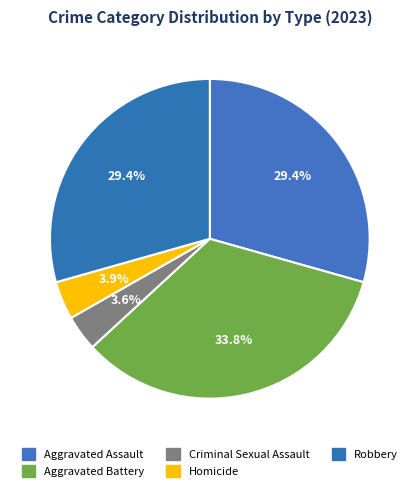

Is it true that Aggravated Assault is 29% of the pie?

True